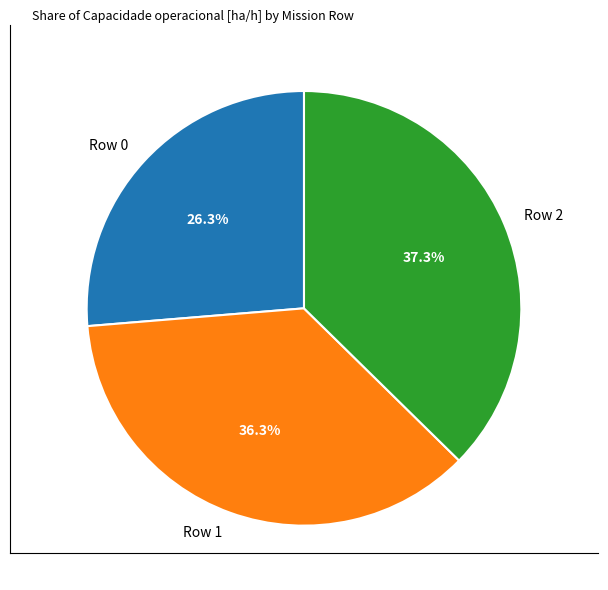

True or false: Row 0 accounts for 26% of the total.

True